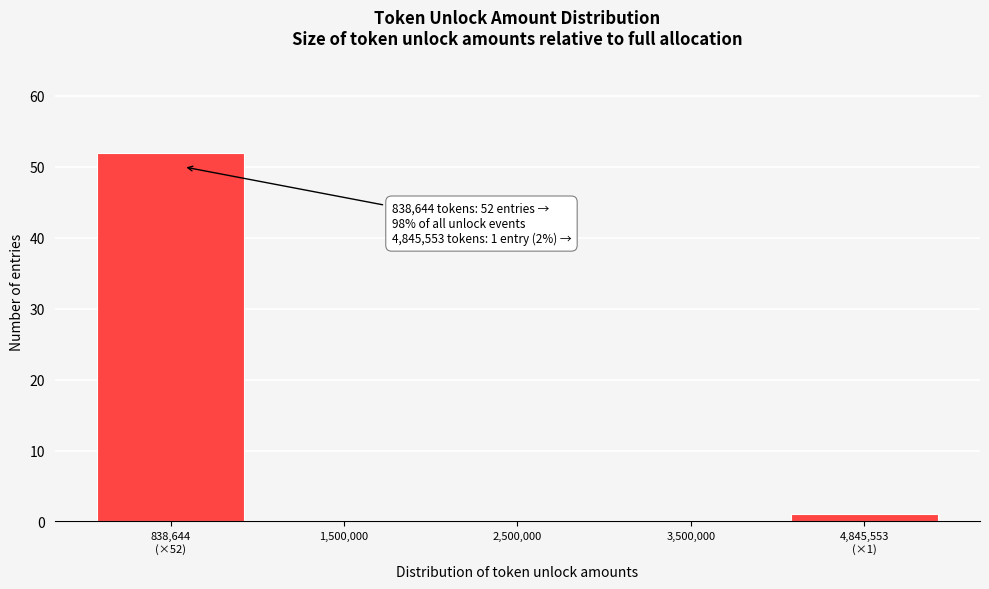

Is it true that the value at 3,500,000 is 0?

True